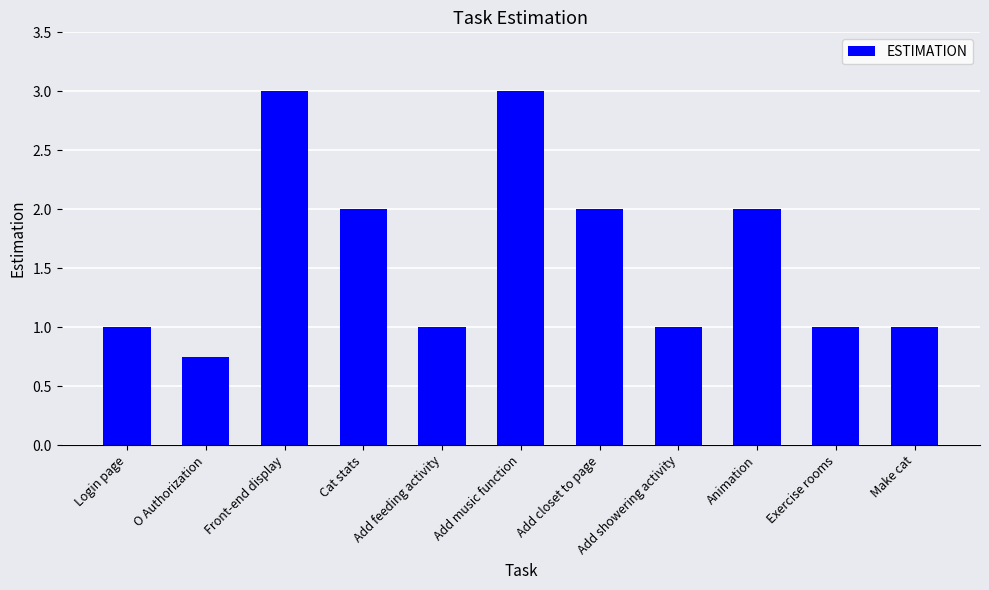

Between Animation and Login page, which is larger?

Animation